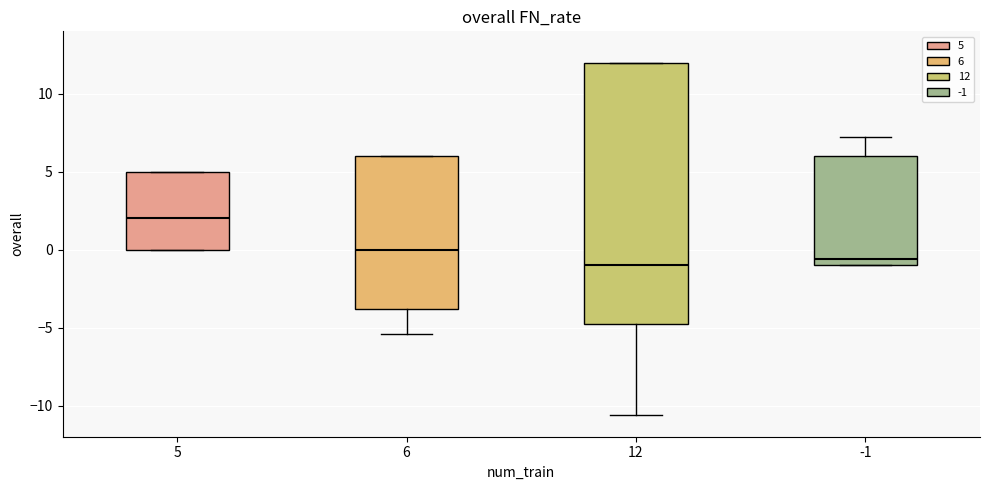

Reading left to right, read every box against the y-axis: the position of its median line, the range the box covers, and the ends of its whiskers. The values are not printed on the chart, so give them approximately, as read against the axis.

5: median 2.0, box 0.0 to 5.0, whiskers 0.0 to 5.0
6: median 0.0, box -4.0 to 6.0, whiskers -5.5 to 6.0
12: median -1.0, box -5.0 to 12.0, whiskers -10.5 to 12.0
-1: median -0.5, box -1.0 to 6.0, whiskers -1.0 to 7.0